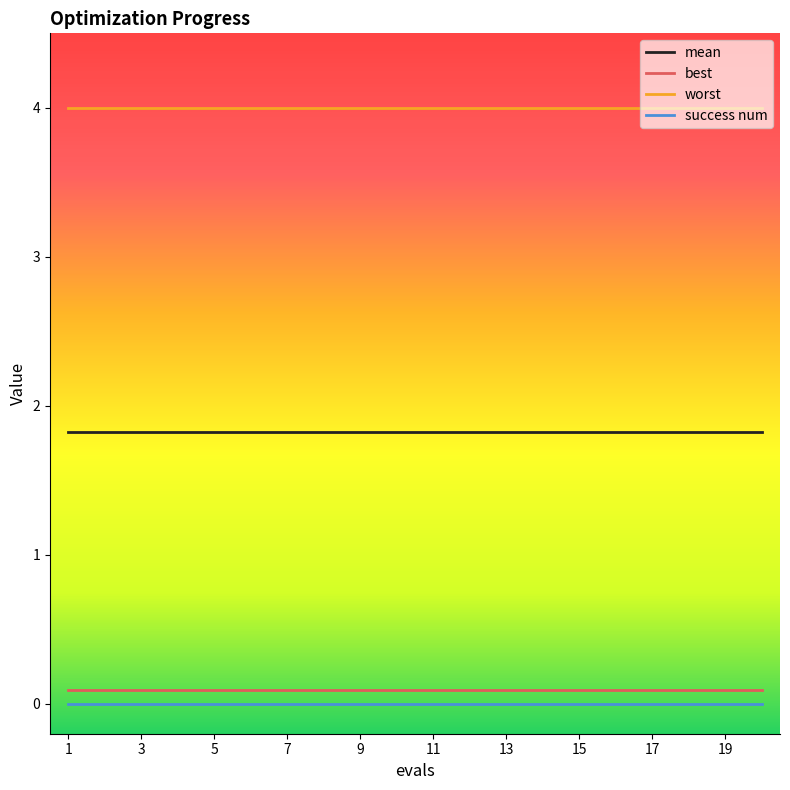

Which series has the largest total across all categories?

worst